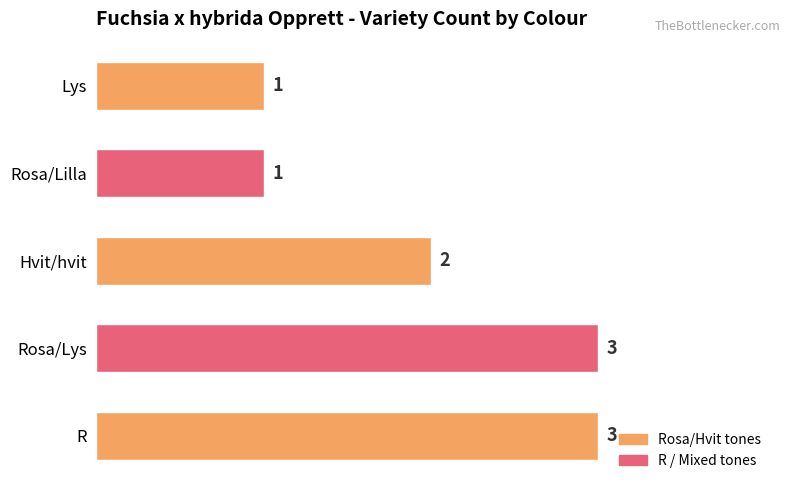

What is the smallest value displayed?

1